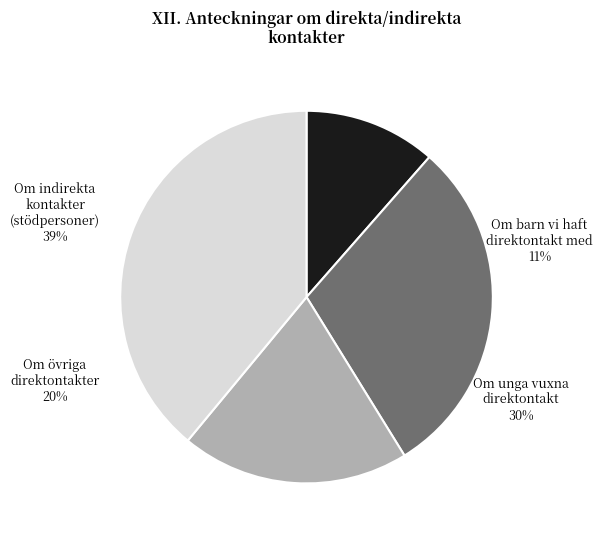

How many segments does this pie chart have?

4